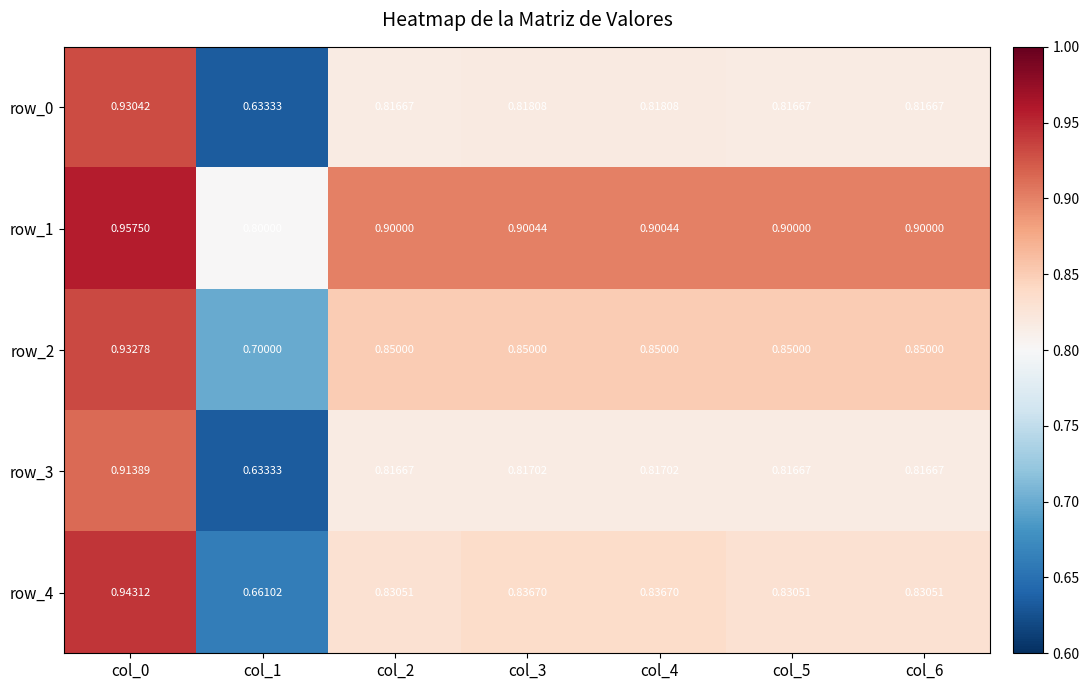

Is it true that row_0 equals 1.3 at col_5?

False